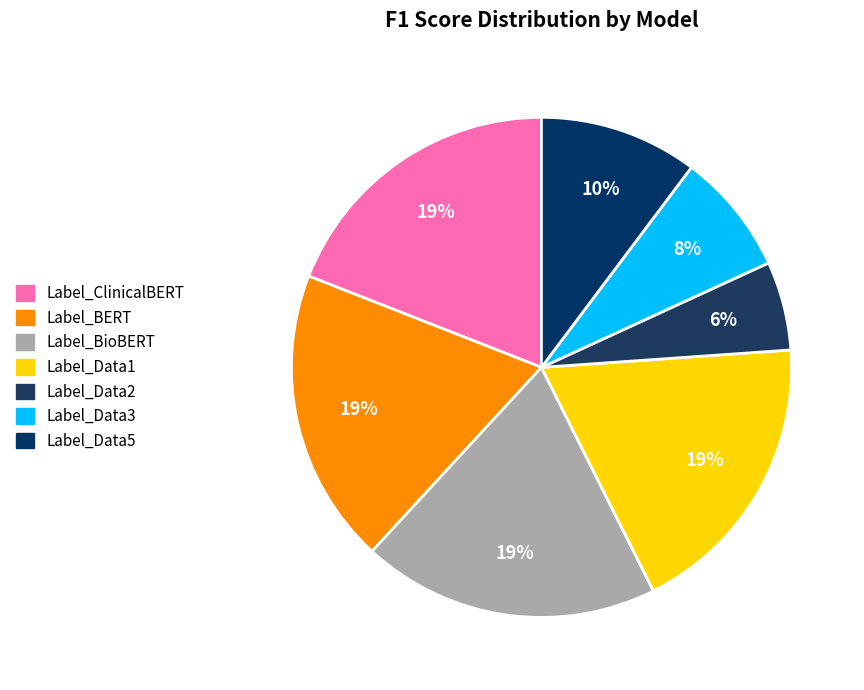

The Label_Data1 slice represents 33% of the pie. True or false?

False